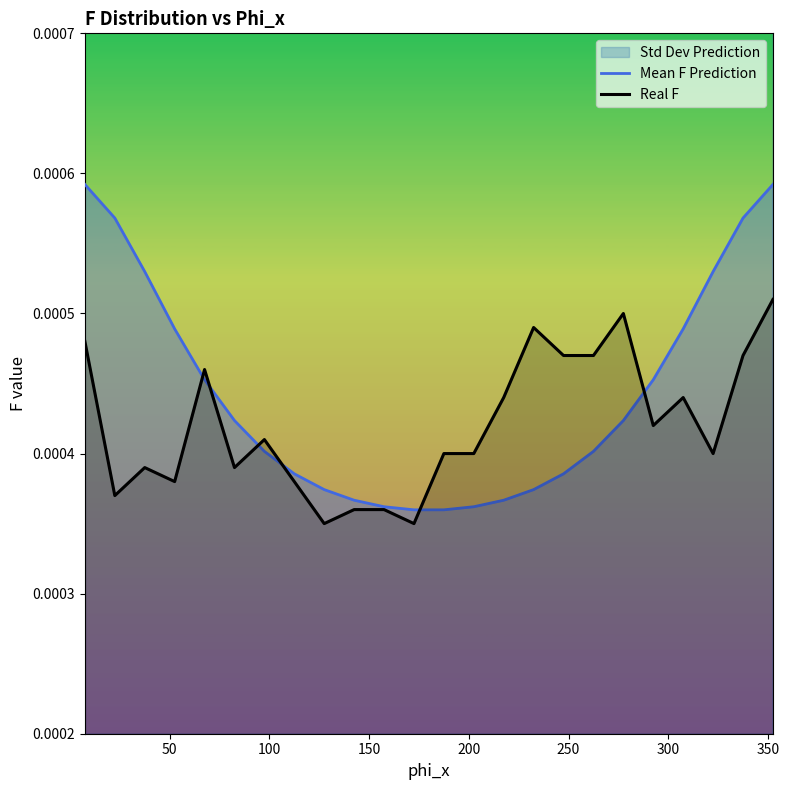

How many times do Real F and Mean F Prediction cross each other?

6